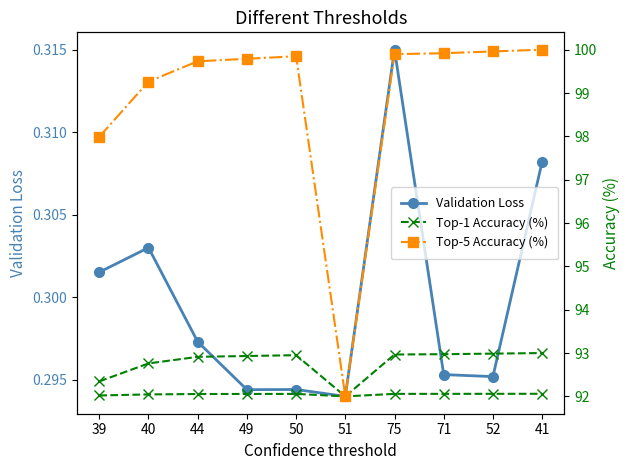

Between 71 and 41, which series saw the biggest shift?

Top-5 Accuracy (%)